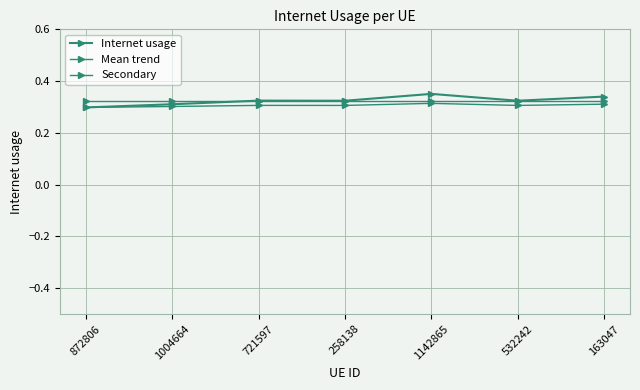

Does the chart have visible grid lines?

Yes